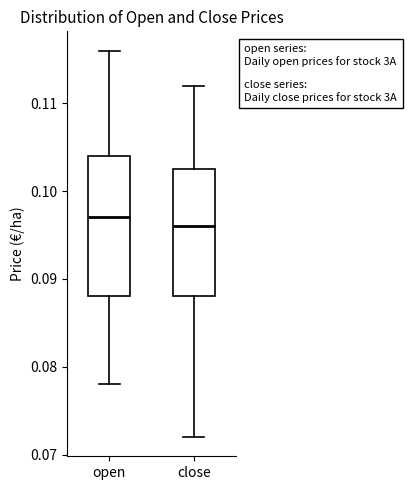

Which box has the highest median line?

open